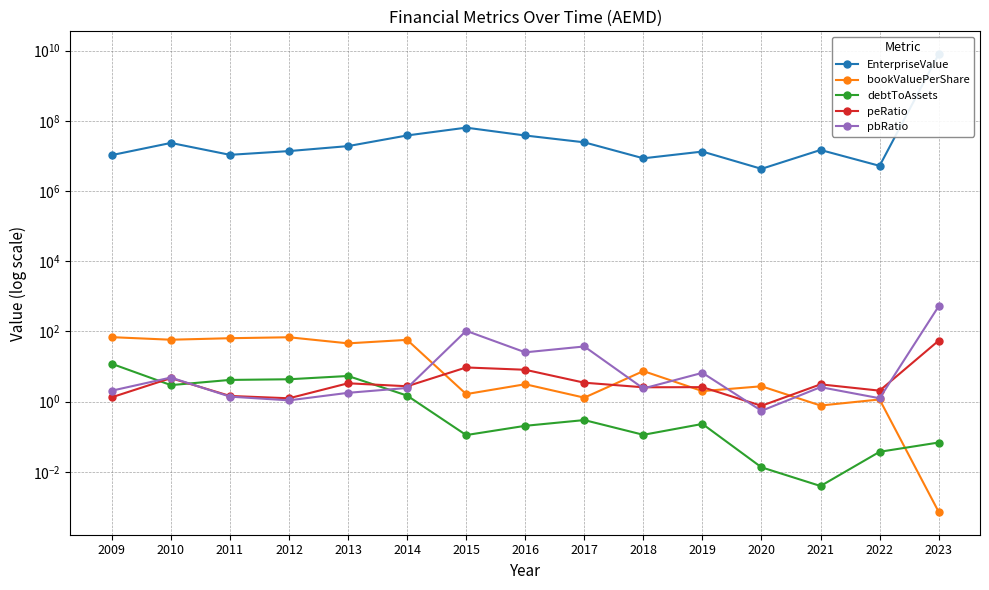

What is the sum of all pbRatio values?

716.2